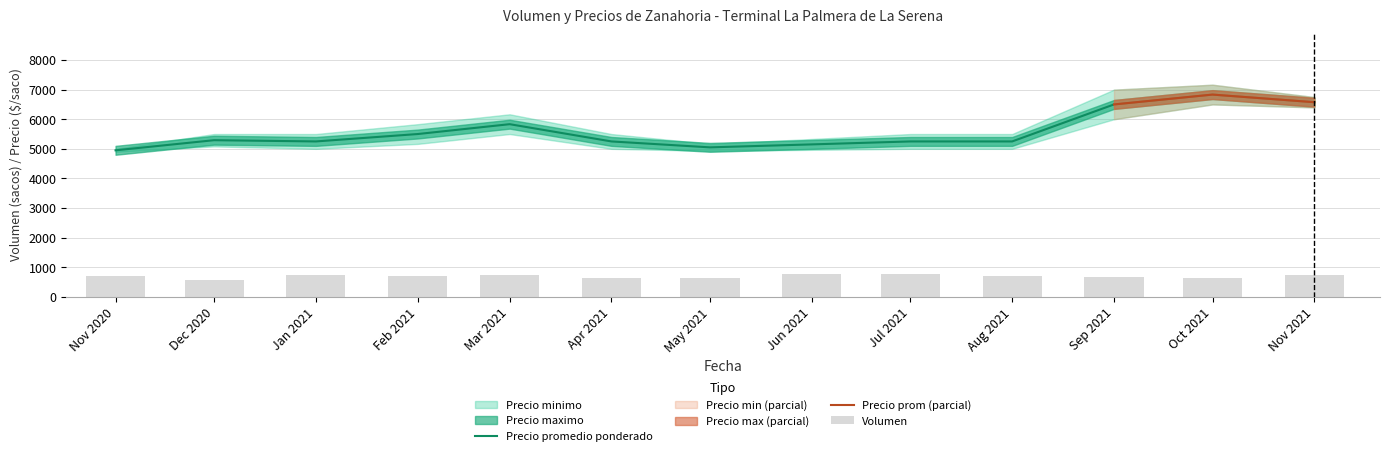

True or false: Precio promedio ponderado has a value of 8548 at Jun 2021.

False